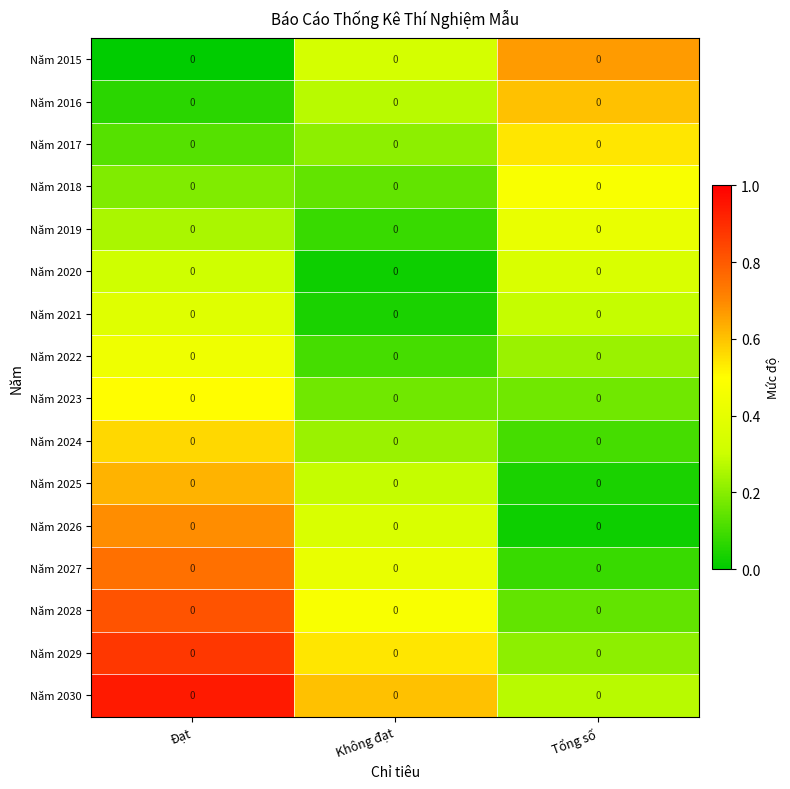

What is the maximum value for Năm 2025?

0.6